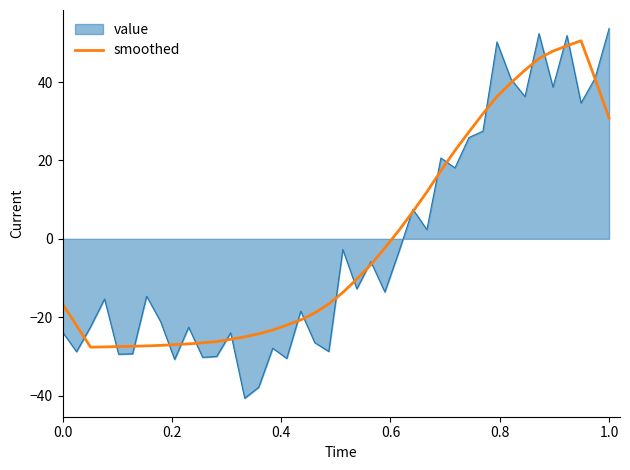

Which series has the widest spread of values?

value